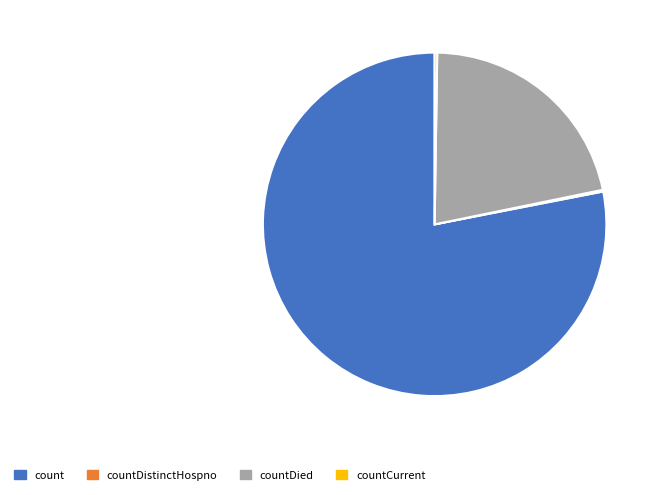

Which slice is the largest?

count